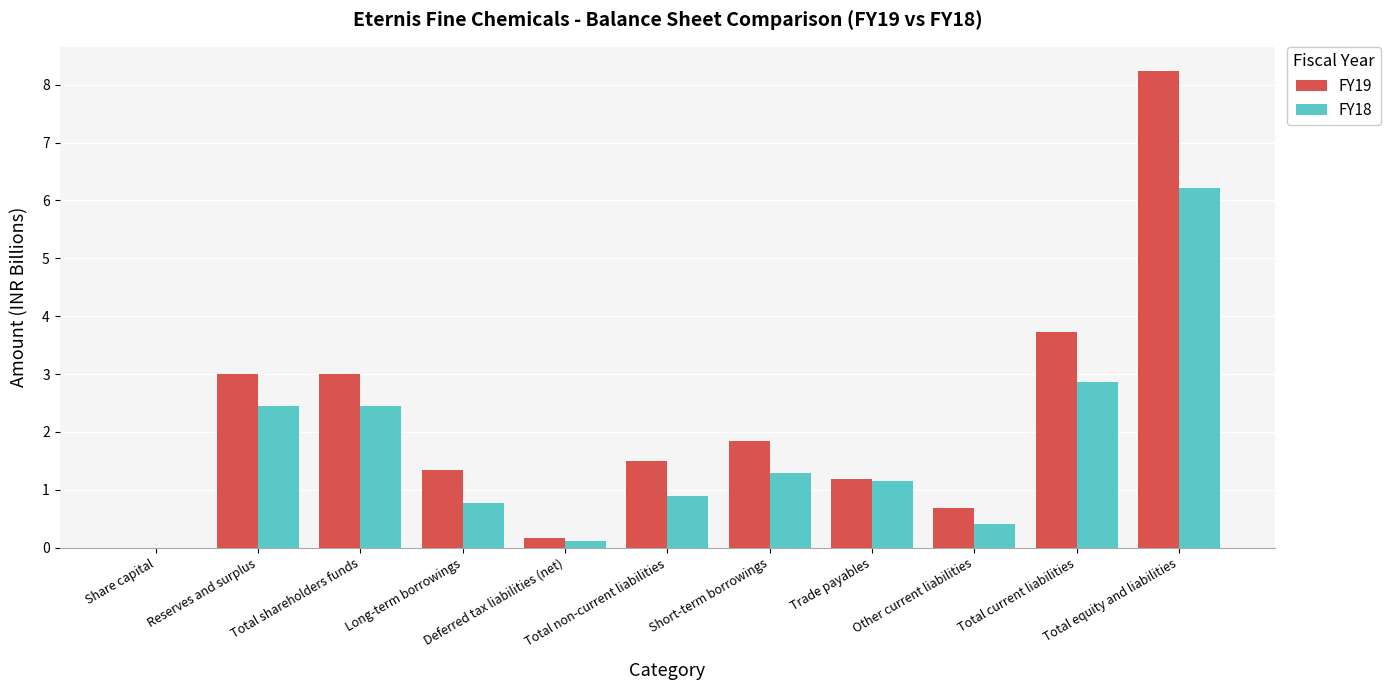

Which series has the largest total across all categories?

FY19